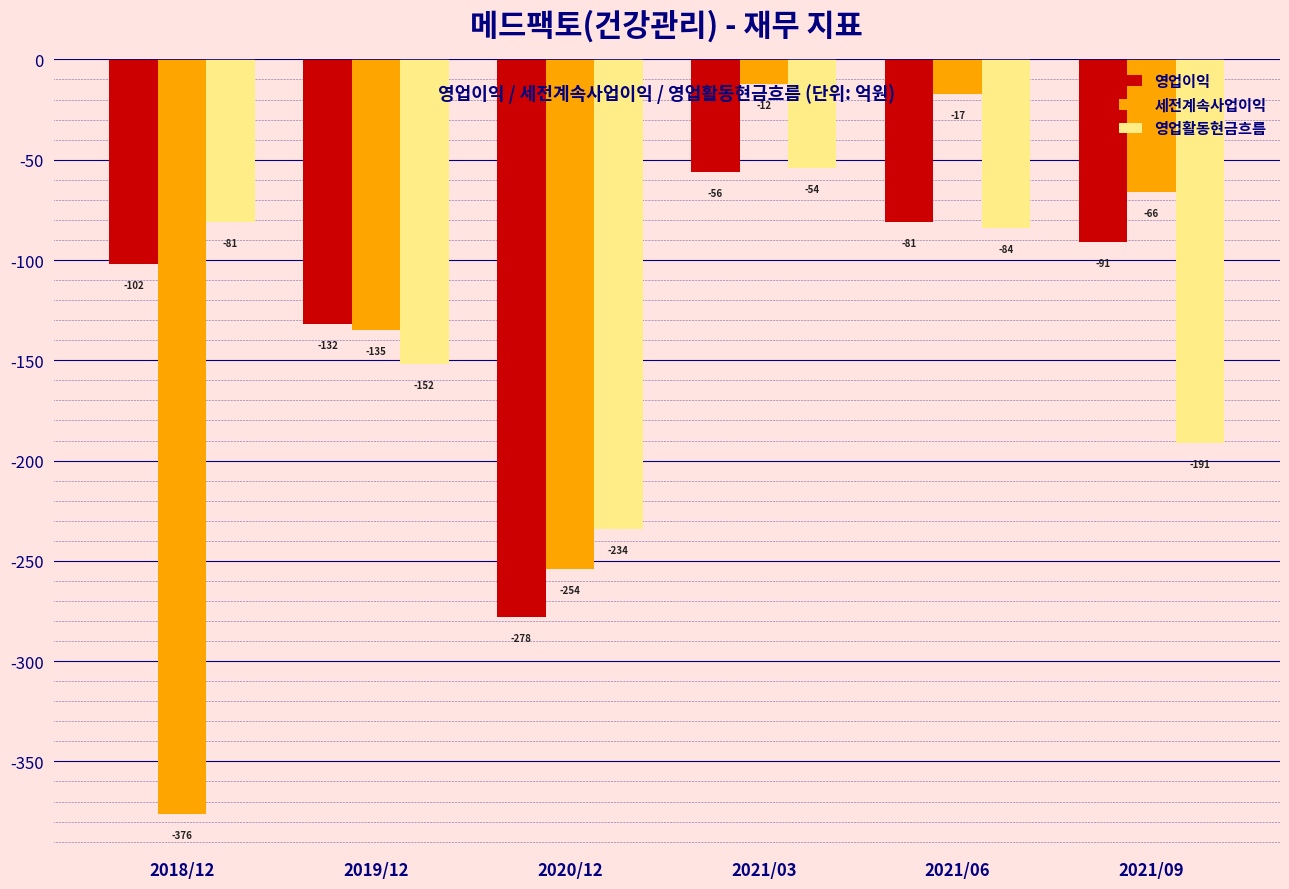

At which label does 세전계속사업이익 reach its peak?

2021/03